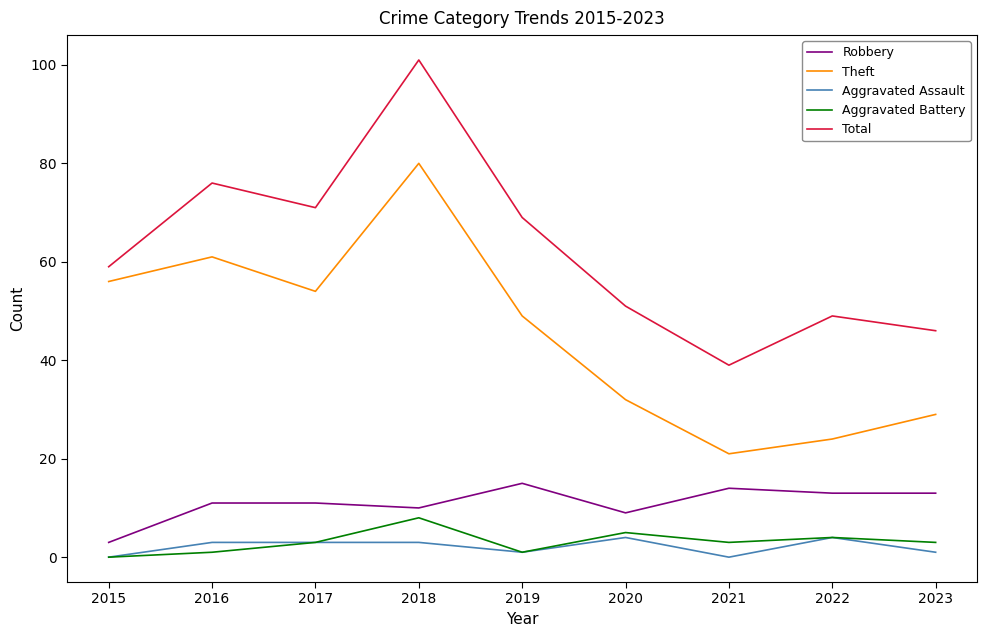

What is the difference between the maximum and second lowest values in the Robbery series?

6